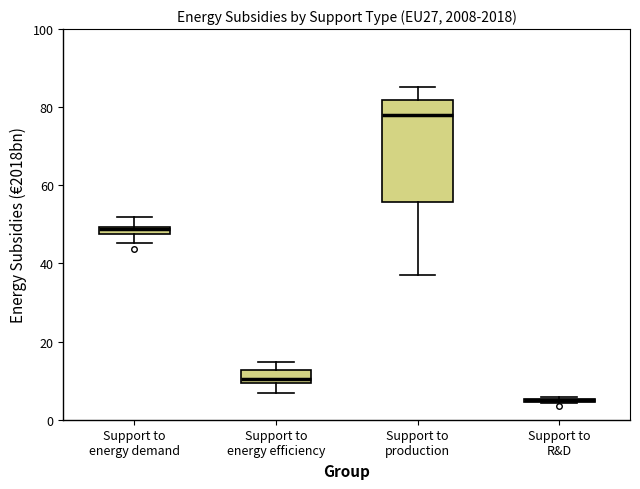

Where does the upper whisker of the box for Support to energy demand end on the y-axis? The values are not printed on the chart, so give them approximately, as read against the axis.

52